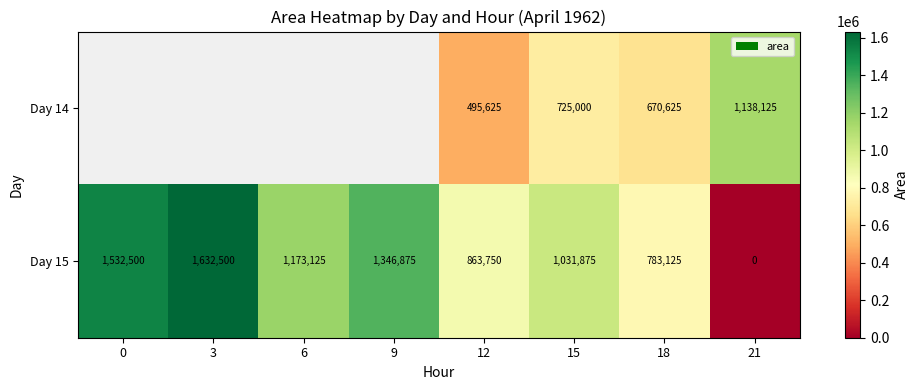

True or false: Day 15 has a value of 1031875 at 15.

True